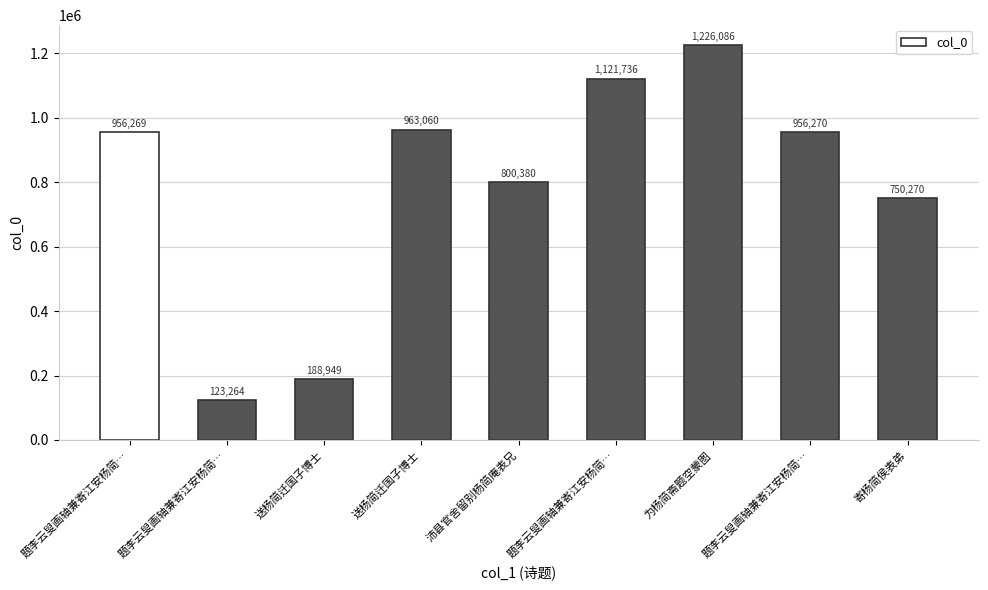

Reading left to right, what are all the values shown in this chart?

题李云叟画轴兼寄江安杨简…=956269	题李云叟画轴兼寄江安杨简…=123264	送杨简迁国子博士=188949	送杨简迁国子博士=963060	沛县官舍留别杨简庵表兄=800380	题李云叟画轴兼寄江安杨简…=1121736	为杨简斋题空蒙图=1226086	题李云叟画轴兼寄江安杨简…=956270	寄杨简侯表弟=750270